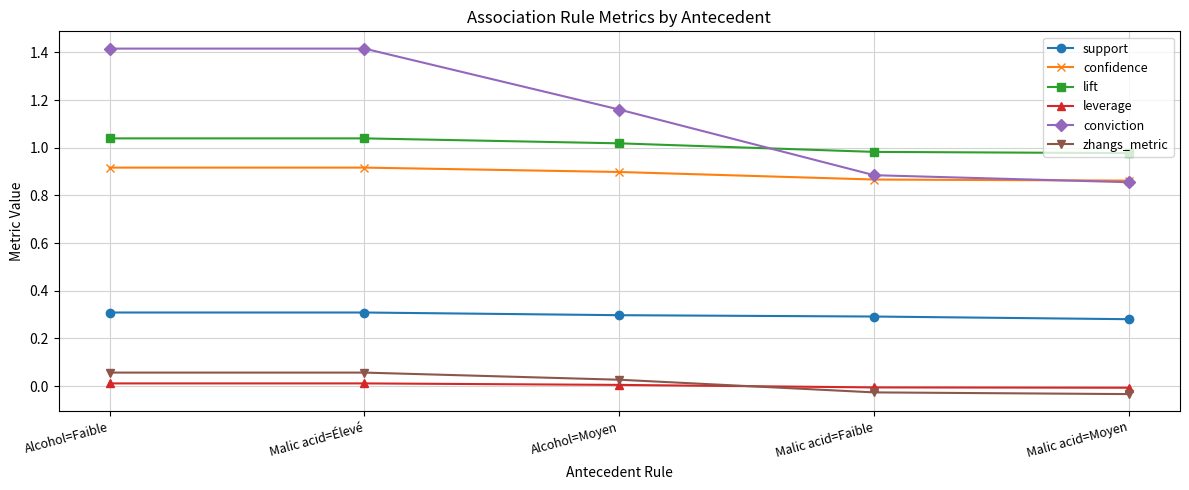

At which label does conviction first exceed 1?

Alcohol=Faible